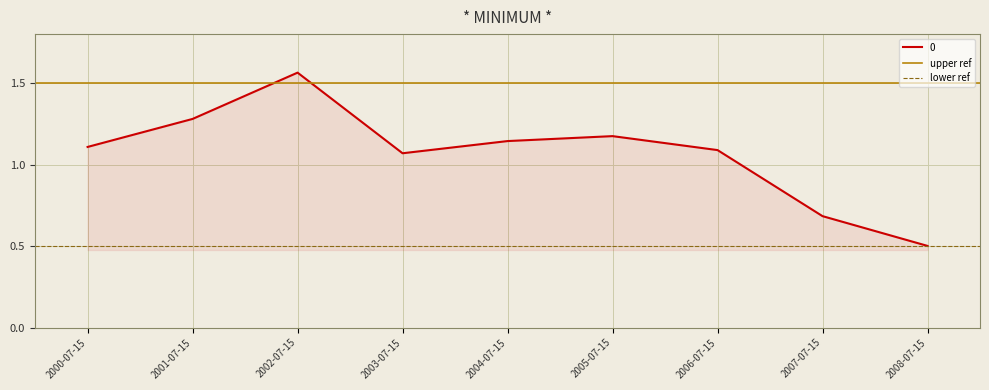

Is it true that 0 equals 1.7 at 2004-07-15?

False